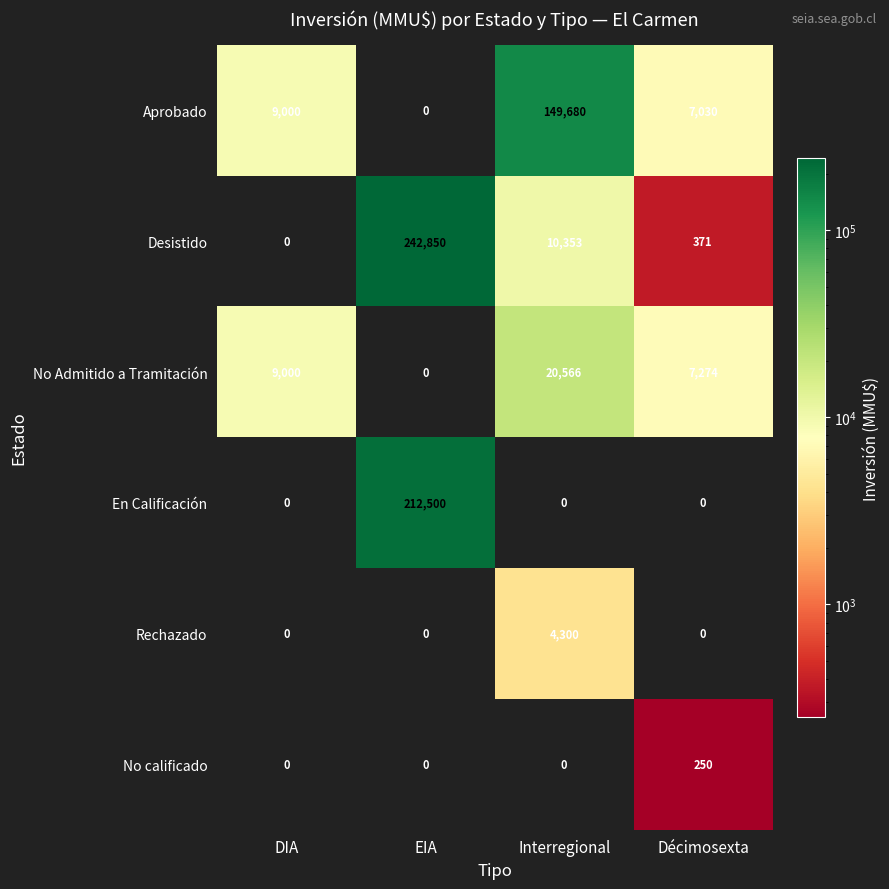

Reading left to right, list all the values displayed in this chart.

Aprobado: 9000	0	149680	7030
Desistido: 0	242850	10353	371
No Admitido a Tramitación: 9000	0	20566	7274
En Calificación: 0	212500	0	0
Rechazado: 0	0	4300	0
No calificado: 0	0	0	250